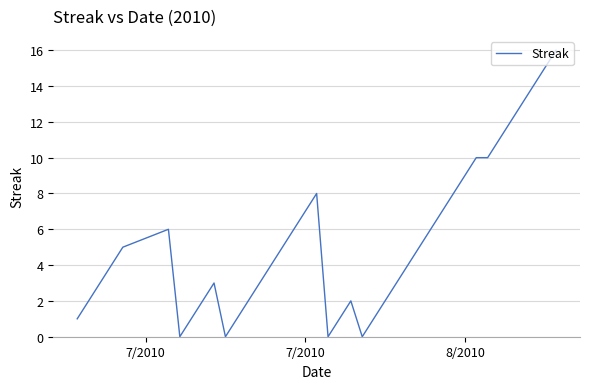

What is the maximum value shown in the chart?

16